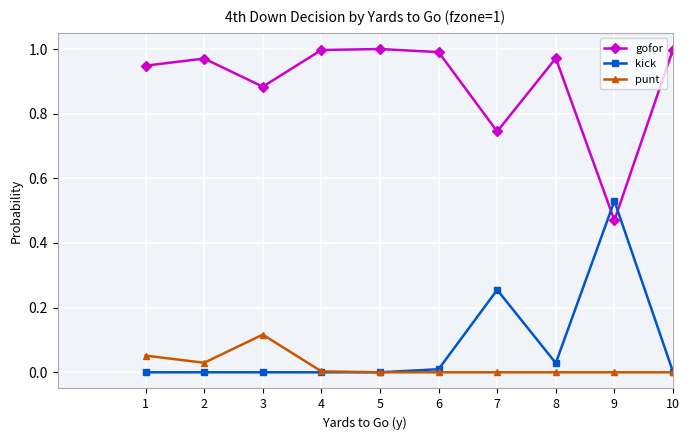

Does the chart have visible grid lines?

Yes